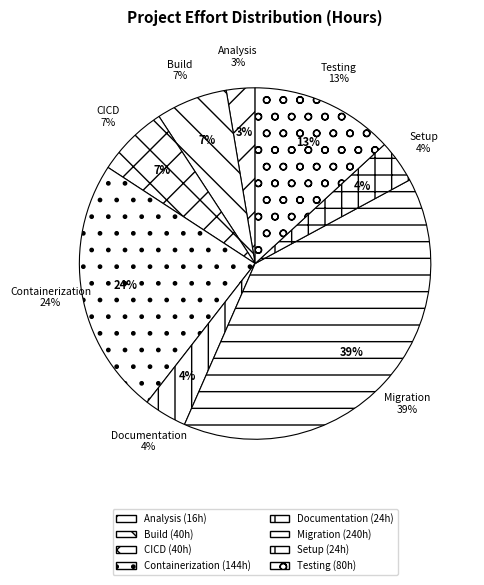

To the nearest percent, what percentage of the pie is CICD?

7%